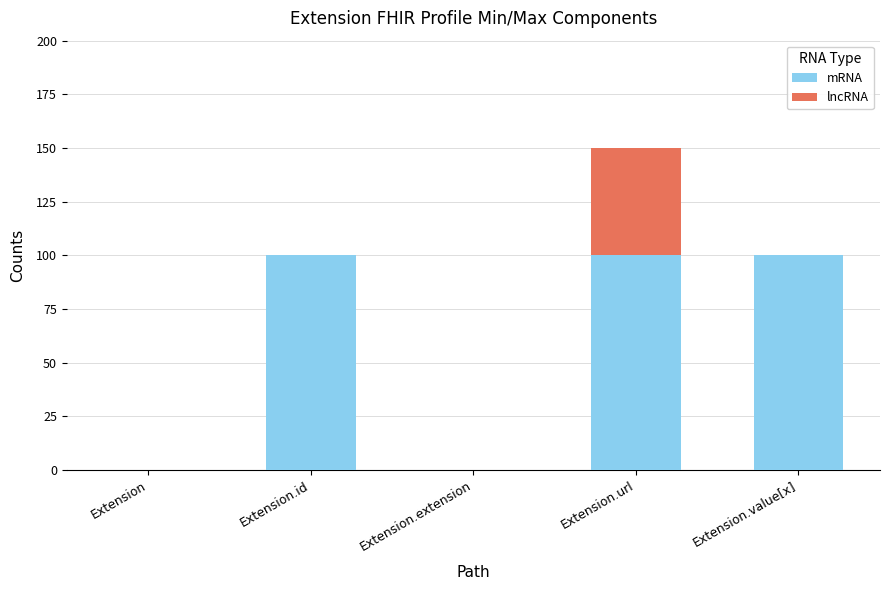

What is the sum of the mRNA values at Extension.value[x] and Extension.id?

200